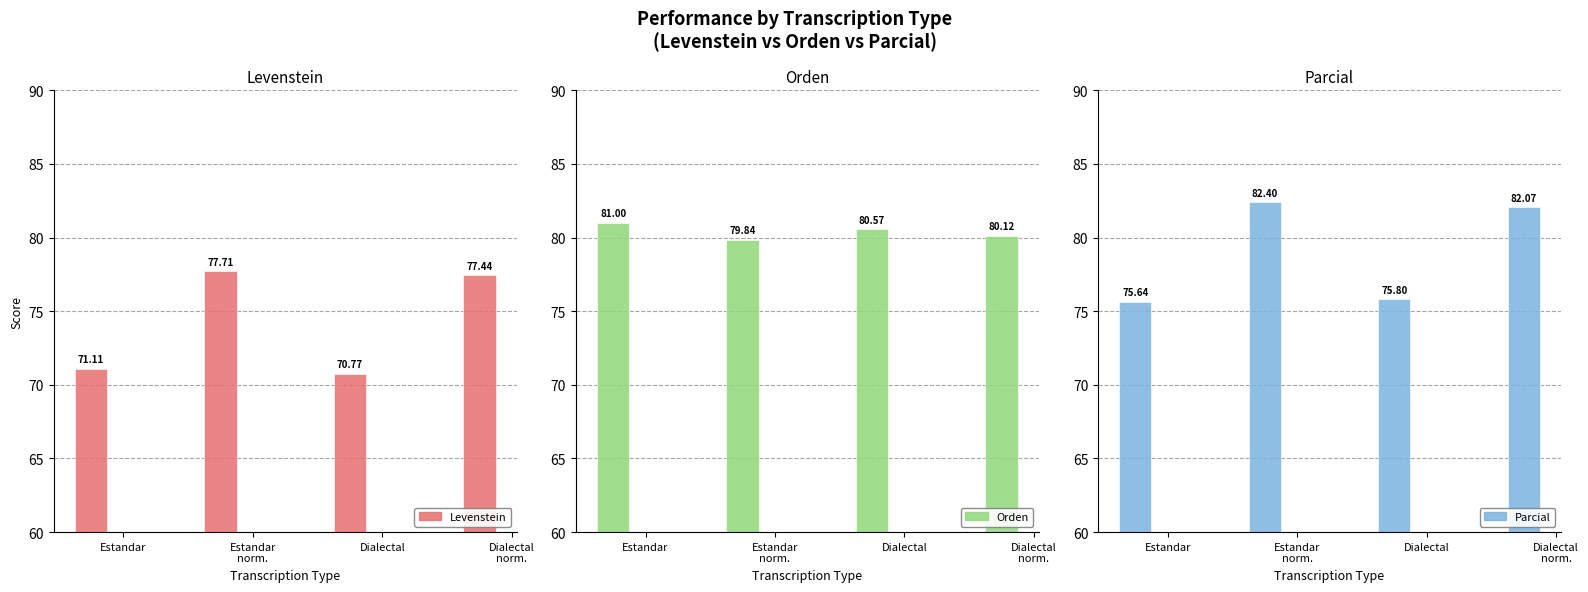

Which category has the highest value in the Orden series?

Estandar